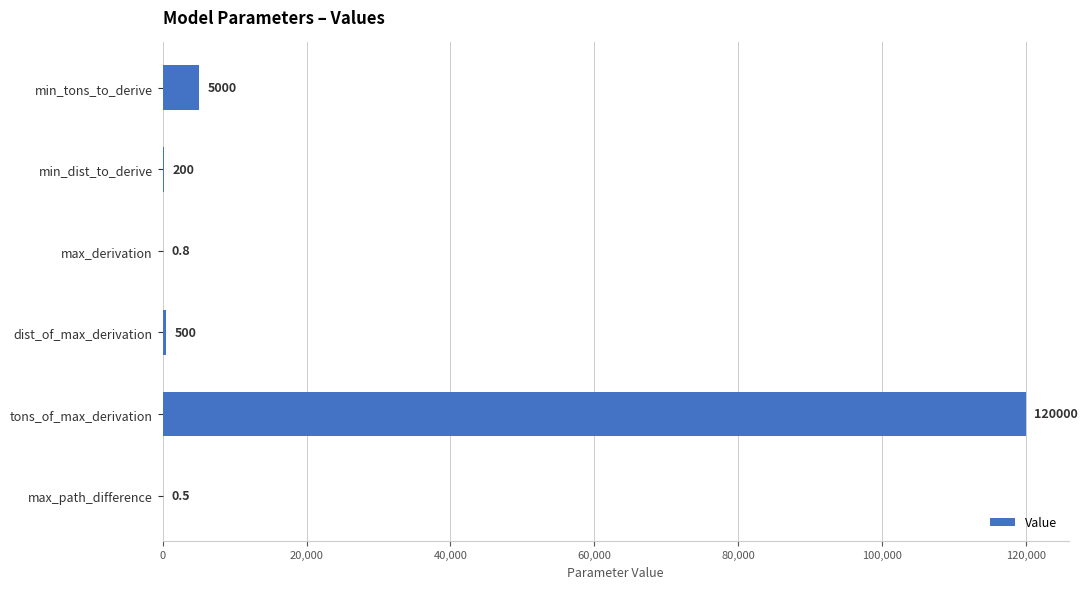

What is the sum of the values at min_tons_to_derive and tons_of_max_derivation?

125000.0